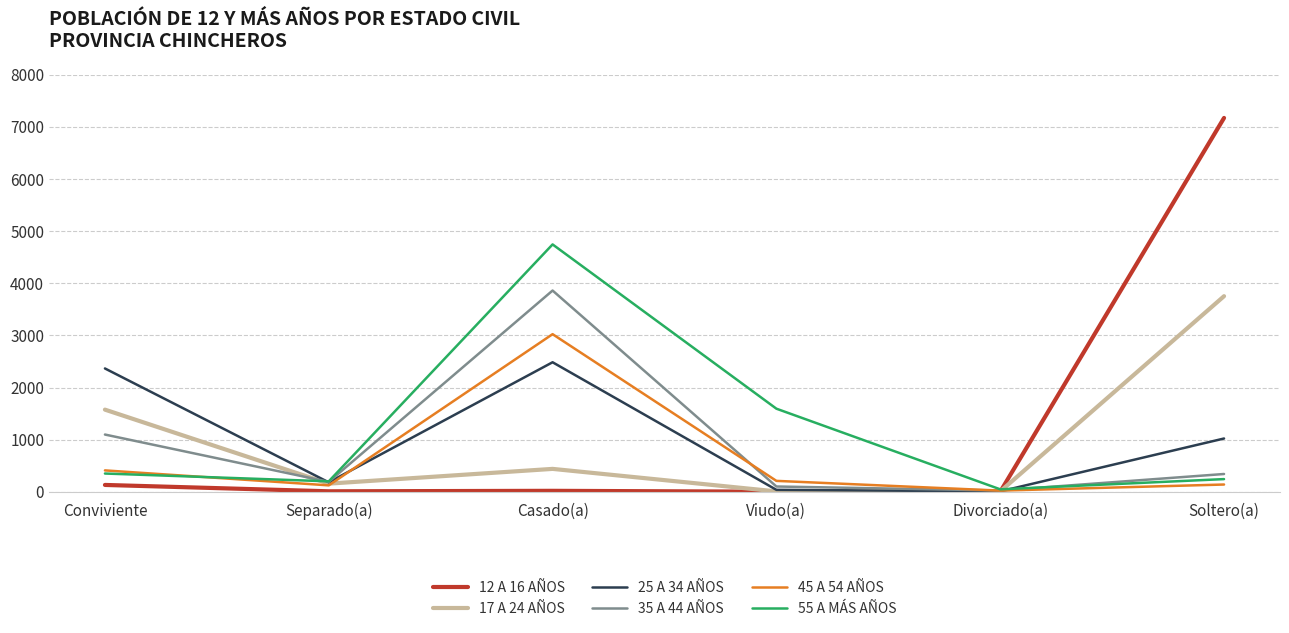

List the series in order of their peak value, lowest first.

25 A 34 AÑOS, 45 A 54 AÑOS, 17 A 24 AÑOS, 35 A 44 AÑOS, 55 A MÁS AÑOS, 12 A 16 AÑOS